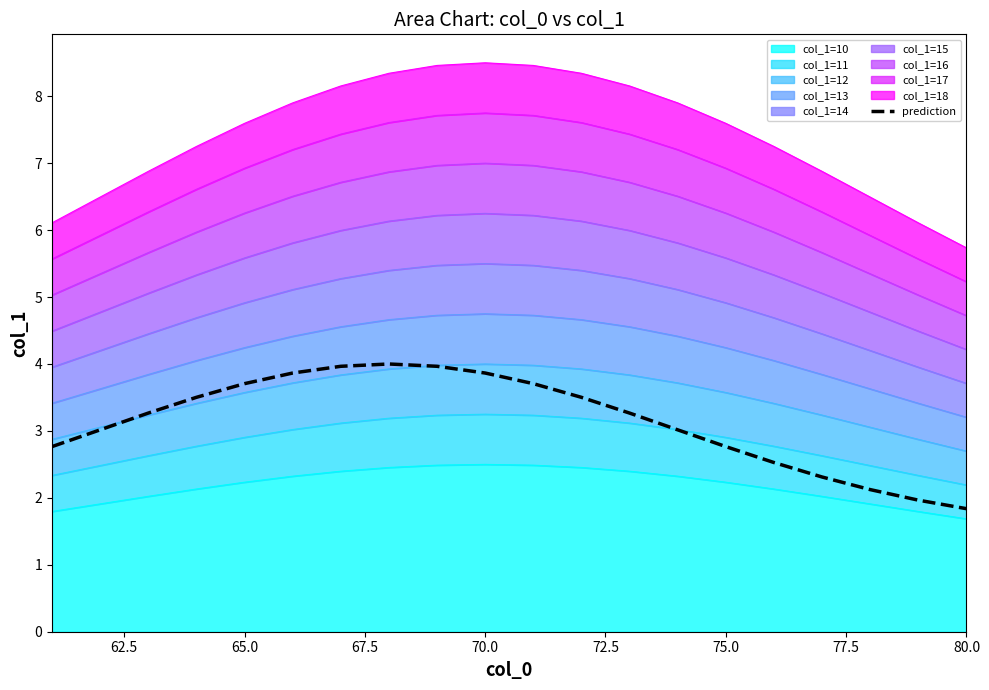

At which label does the data first exceed 3?

62.5